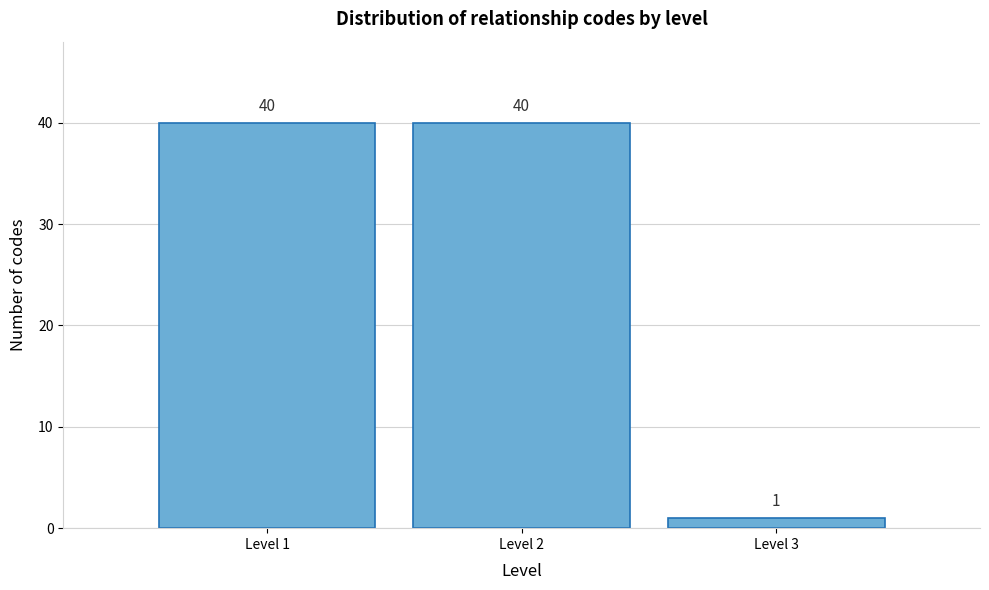

Reading left to right, list every bar in this chart as the range it spans on the x-axis followed by its height.

0.5 to 1.5: 40
1.5 to 2.5: 40
2.5 to 3.5: 1